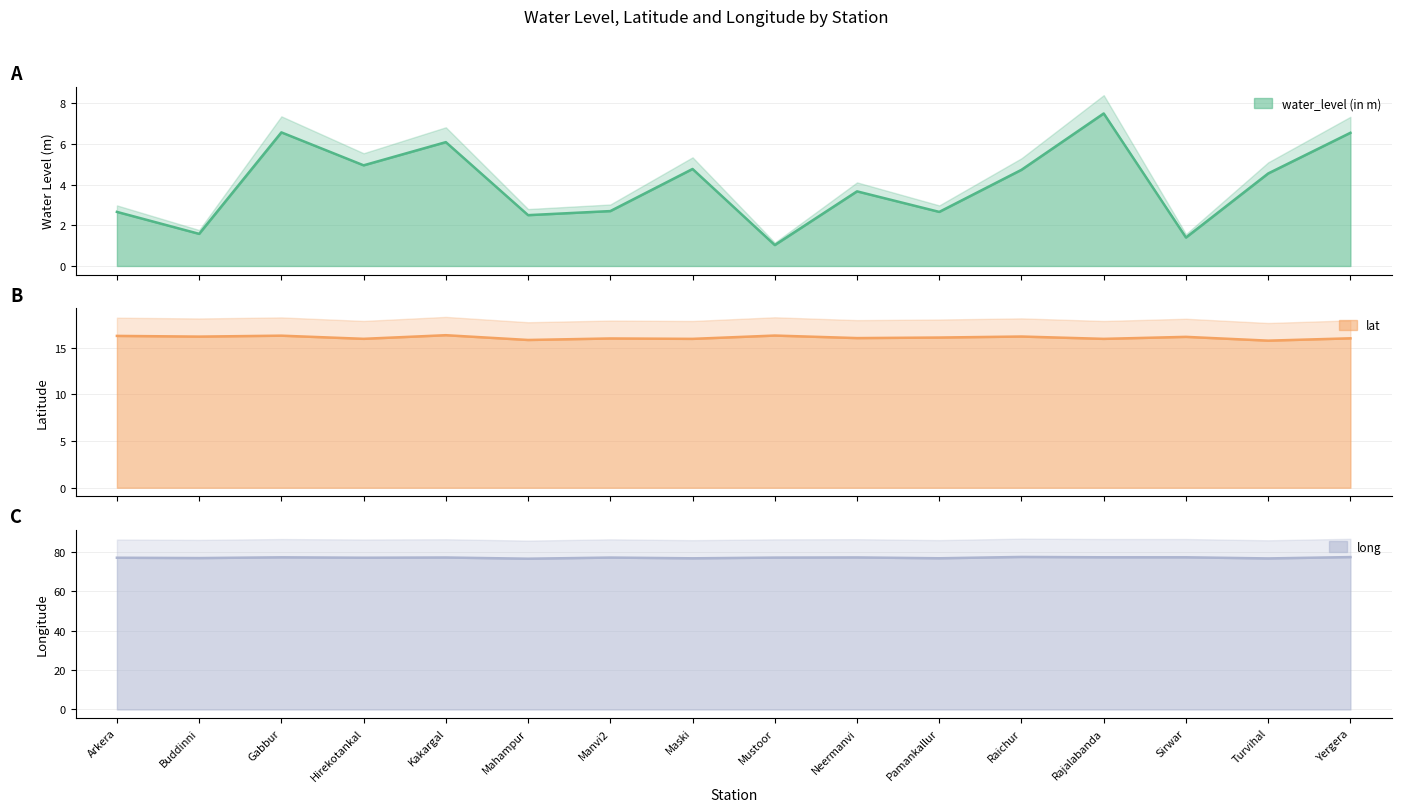

What is the difference between the long values at Yergera and Turvihal?

0.7